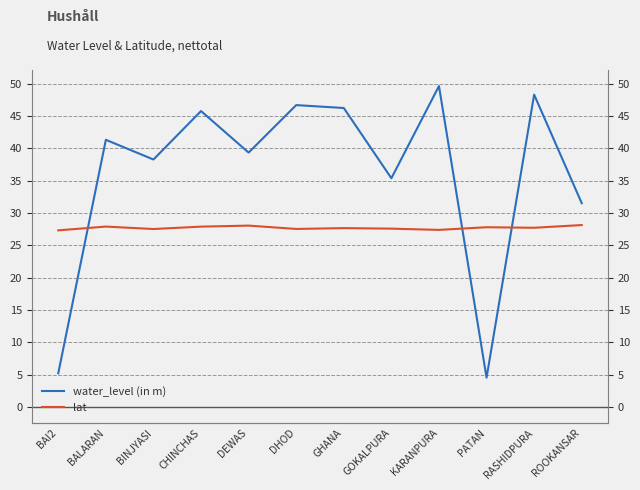

What is the maximum value shown in the chart?

49.6